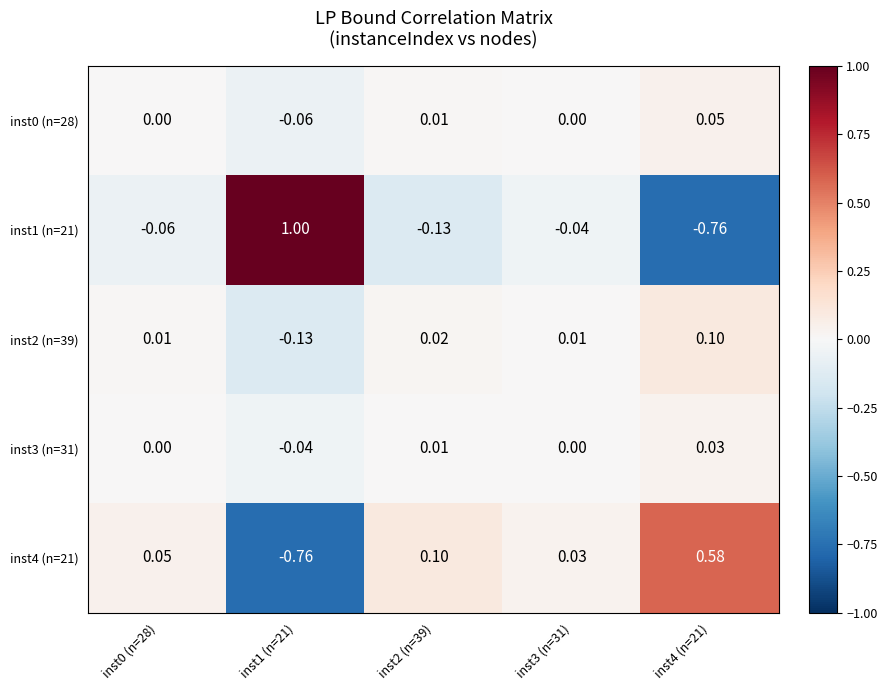

Is the value of inst0 (n=28) at inst0 (n=28) greater than the value of inst1 (n=21) at inst2 (n=39)?

Yes